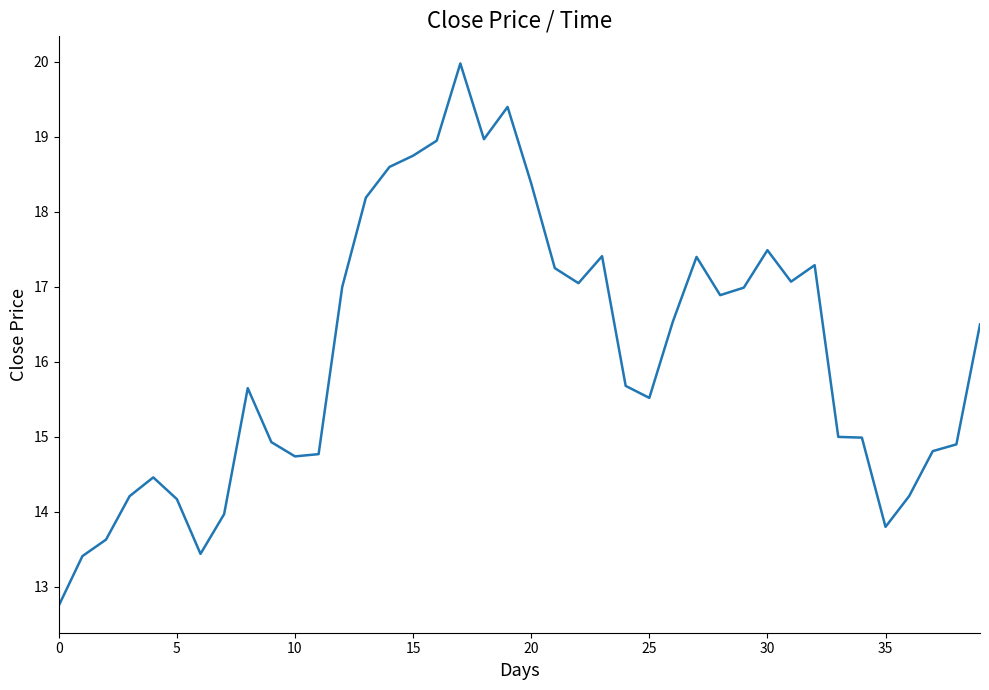

What is the greatest value displayed?

20.0